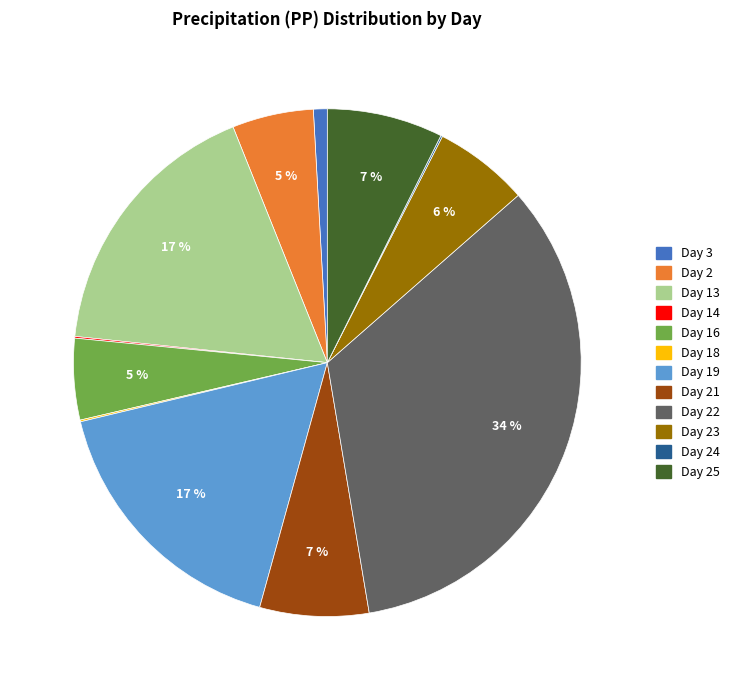

Is there any slice that represents more than half of the pie?

No